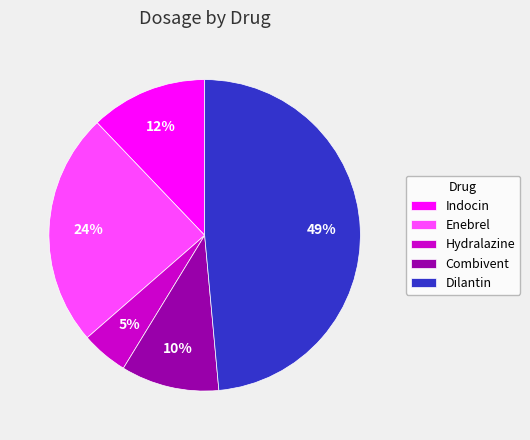

Rank the categories by value from lowest to highest.

Hydralazine, Combivent, Indocin, Enebrel, Dilantin